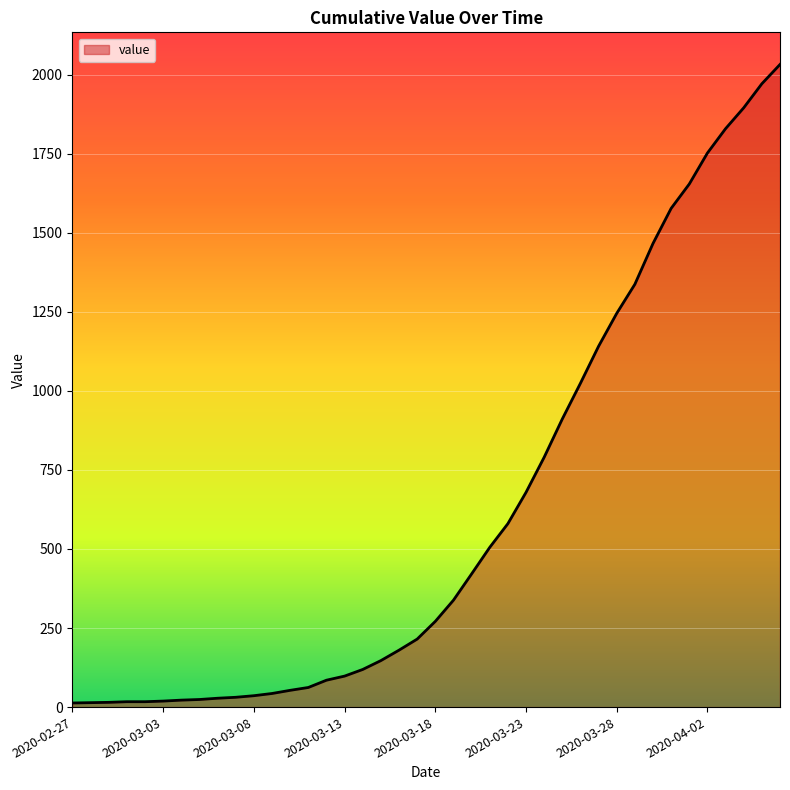

What is the greatest value displayed?

2032